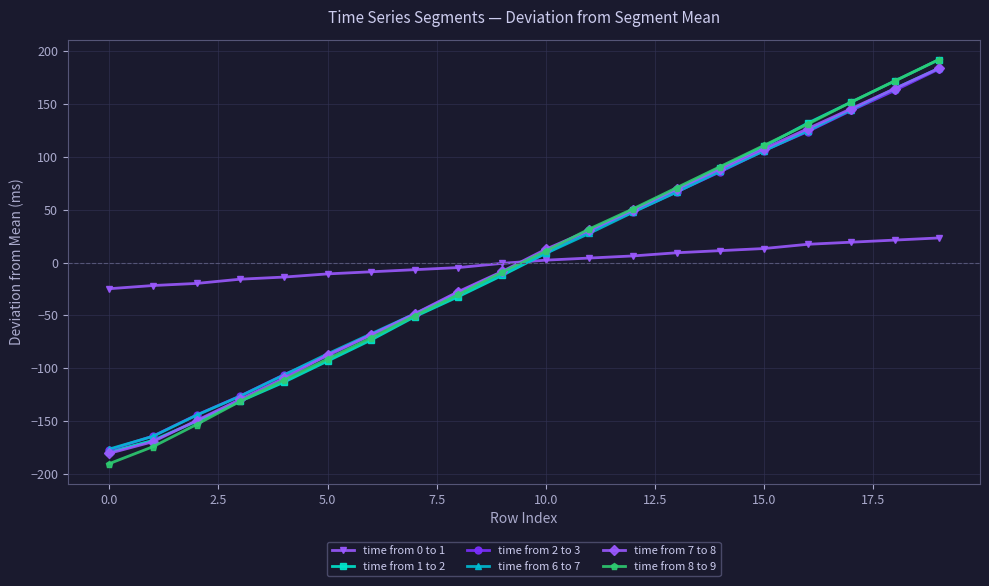

How many values in time from 8 to 9 are below zero?

10